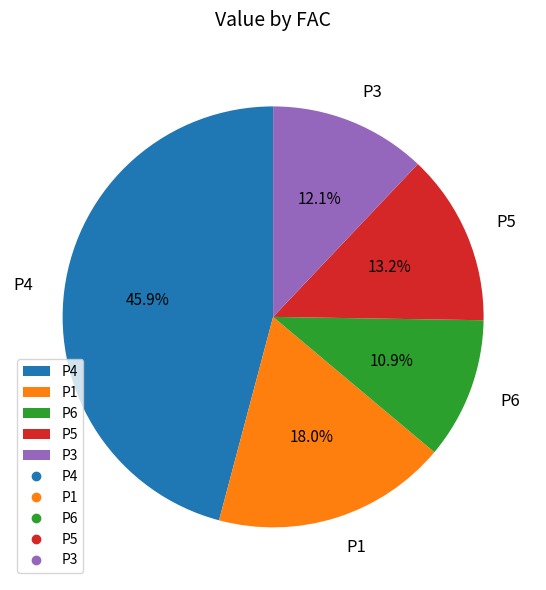

Does any single category account for the majority?

No